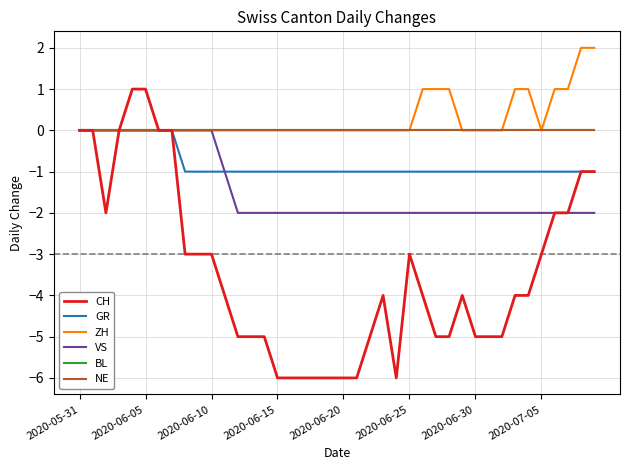

Does the chart display data point markers on the line(s)?

No